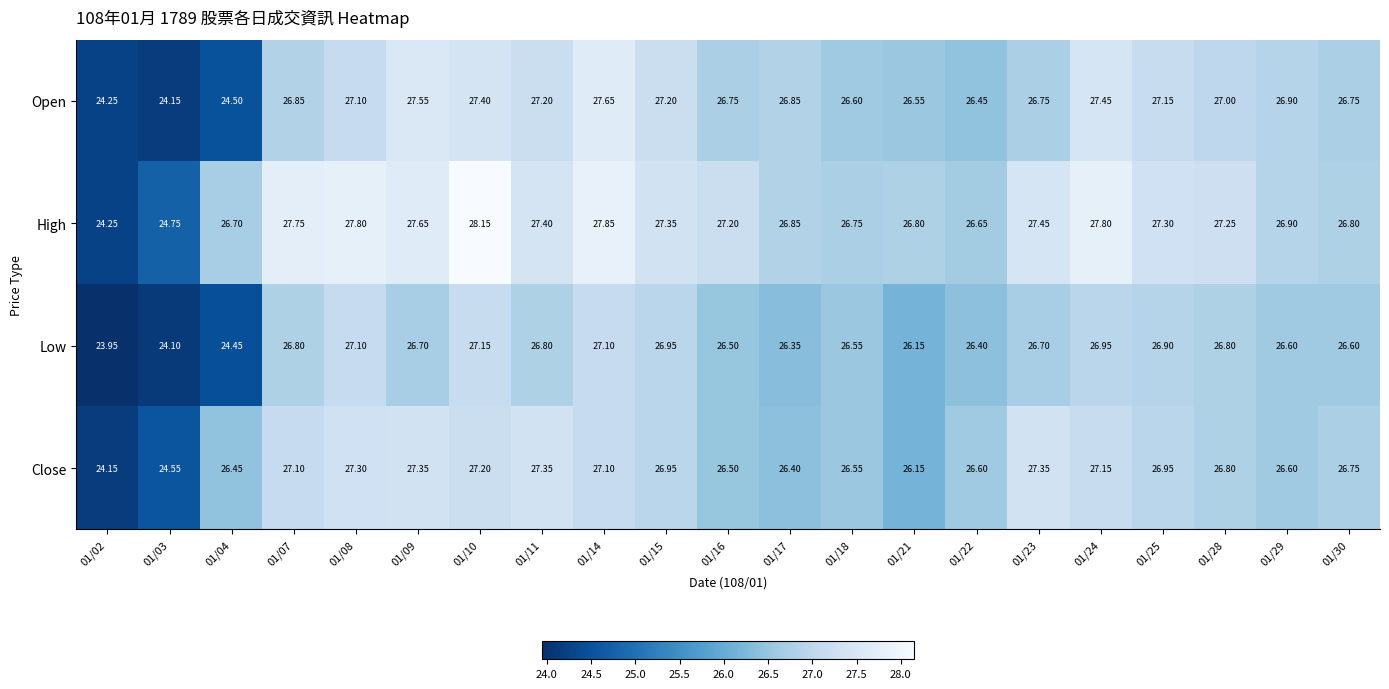

List the series in order of their peak value, highest first.

High, Open, Close, Low